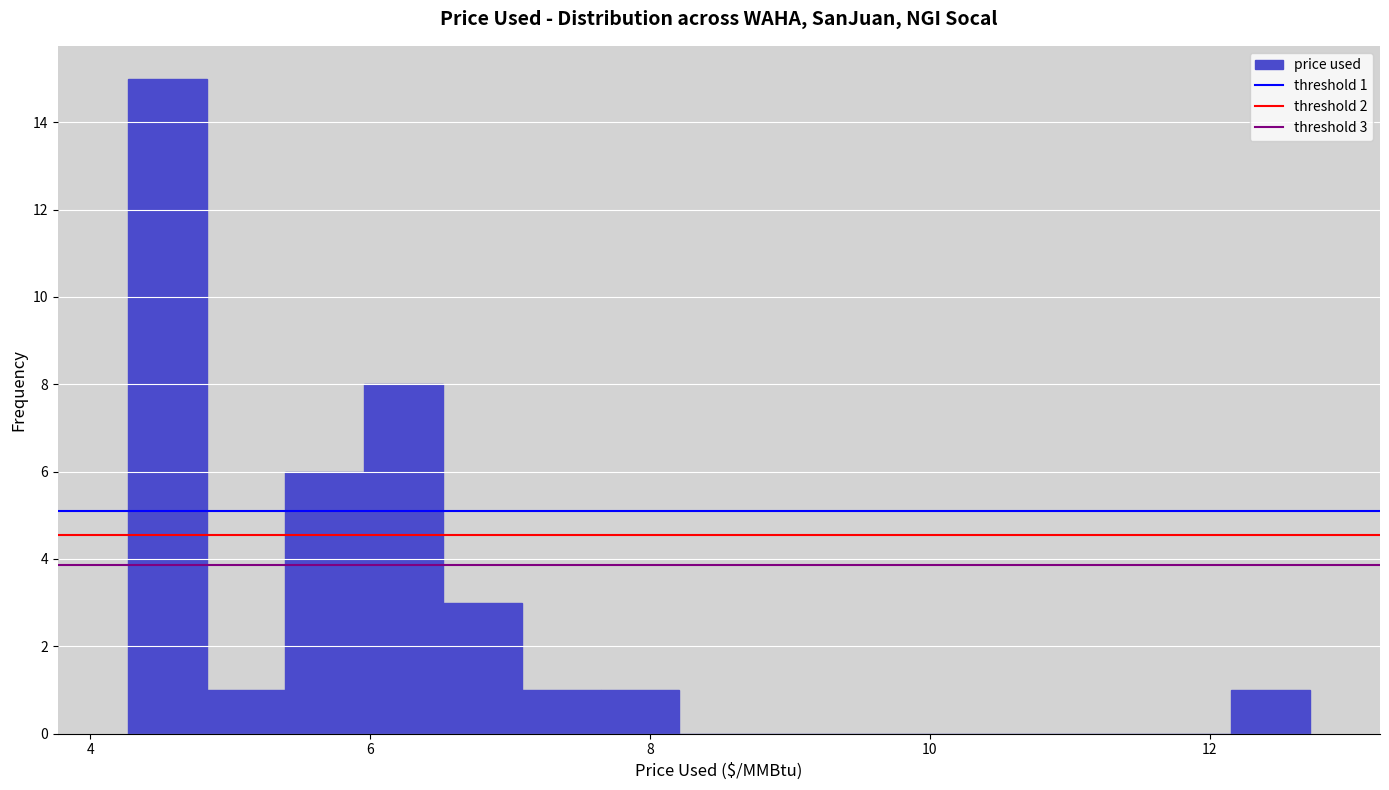

Read against the x-axis, roughly where is the centre of the tallest bar?

4.6